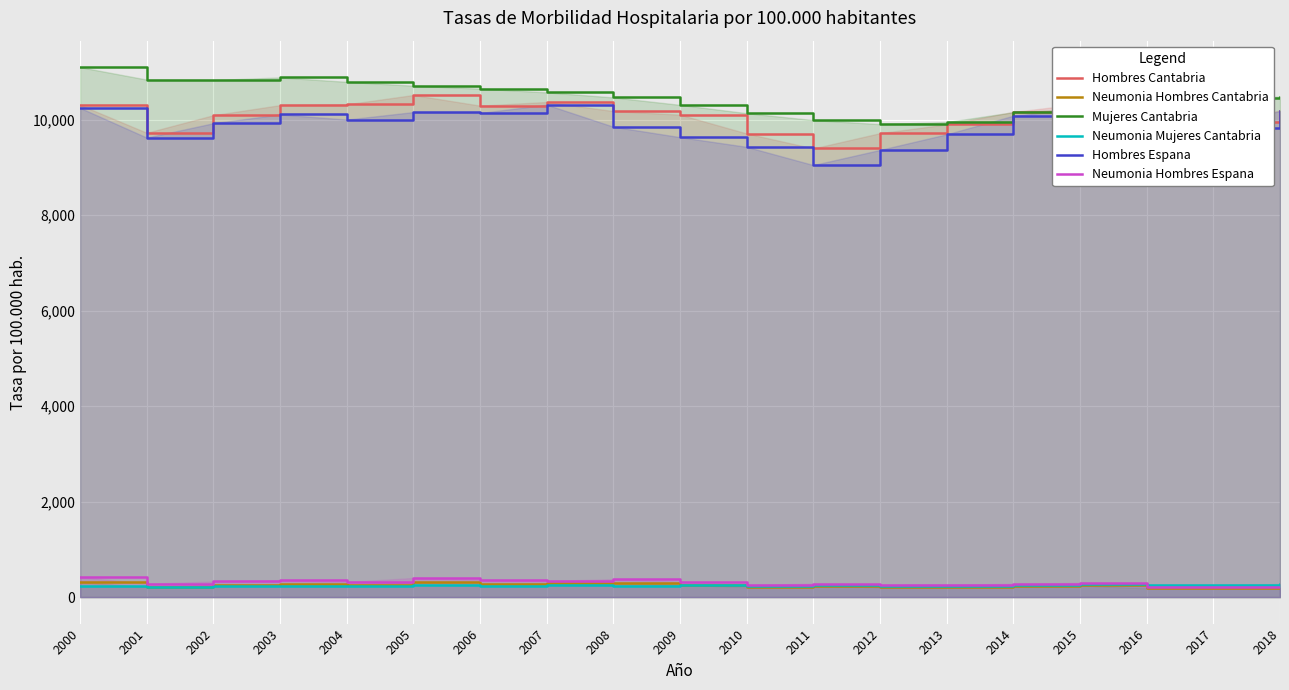

Is the value of Hombres Espana at 2018 greater than the value of Mujeres Cantabria at 2009?

No